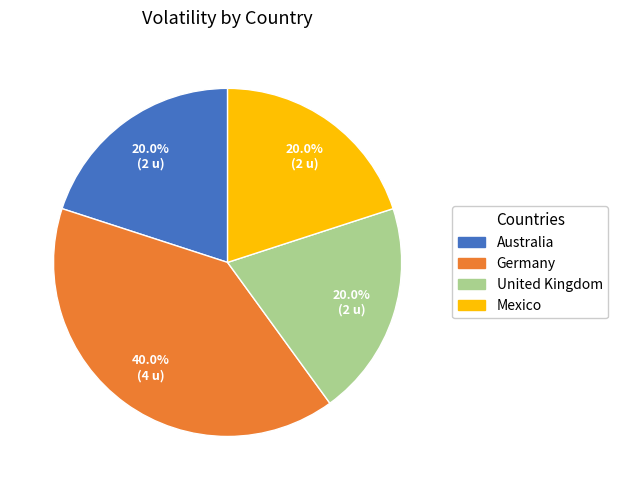

What percentage is NOT represented by Mexico?

80.0%